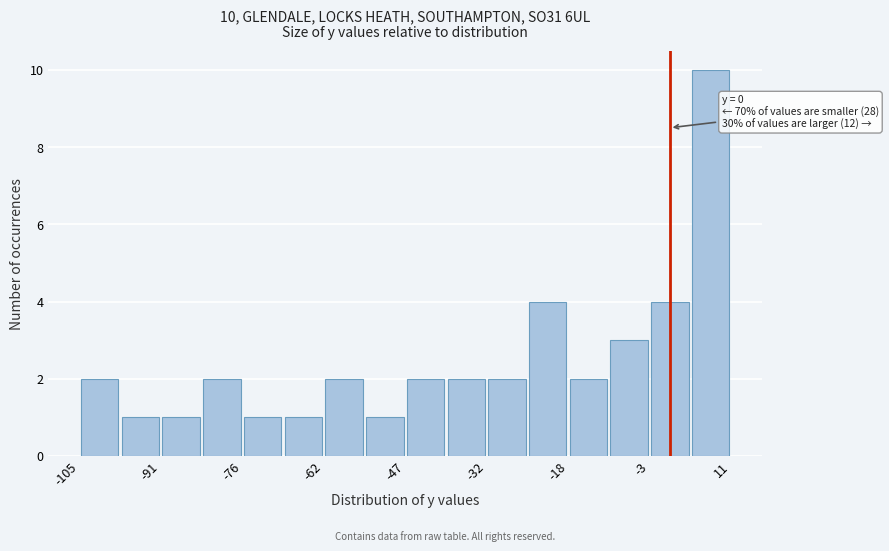

Read against the x-axis, roughly where is the centre of the tallest bar?

8